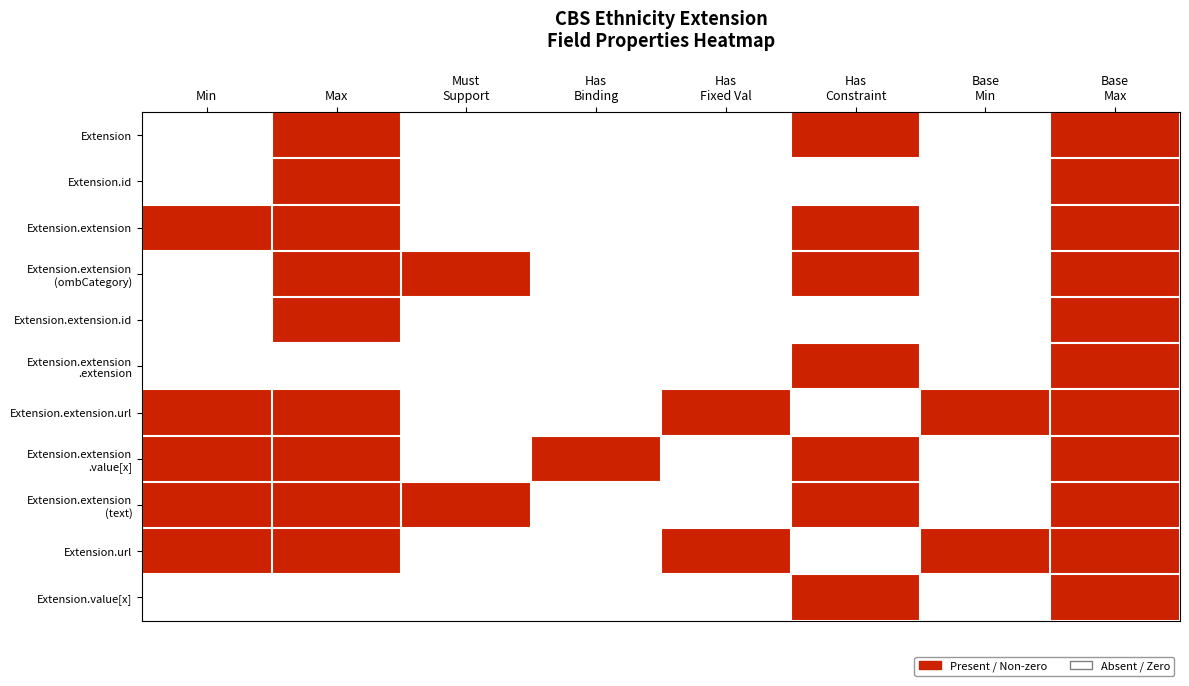

What is the total value across all series at Has
Fixed Val?

2